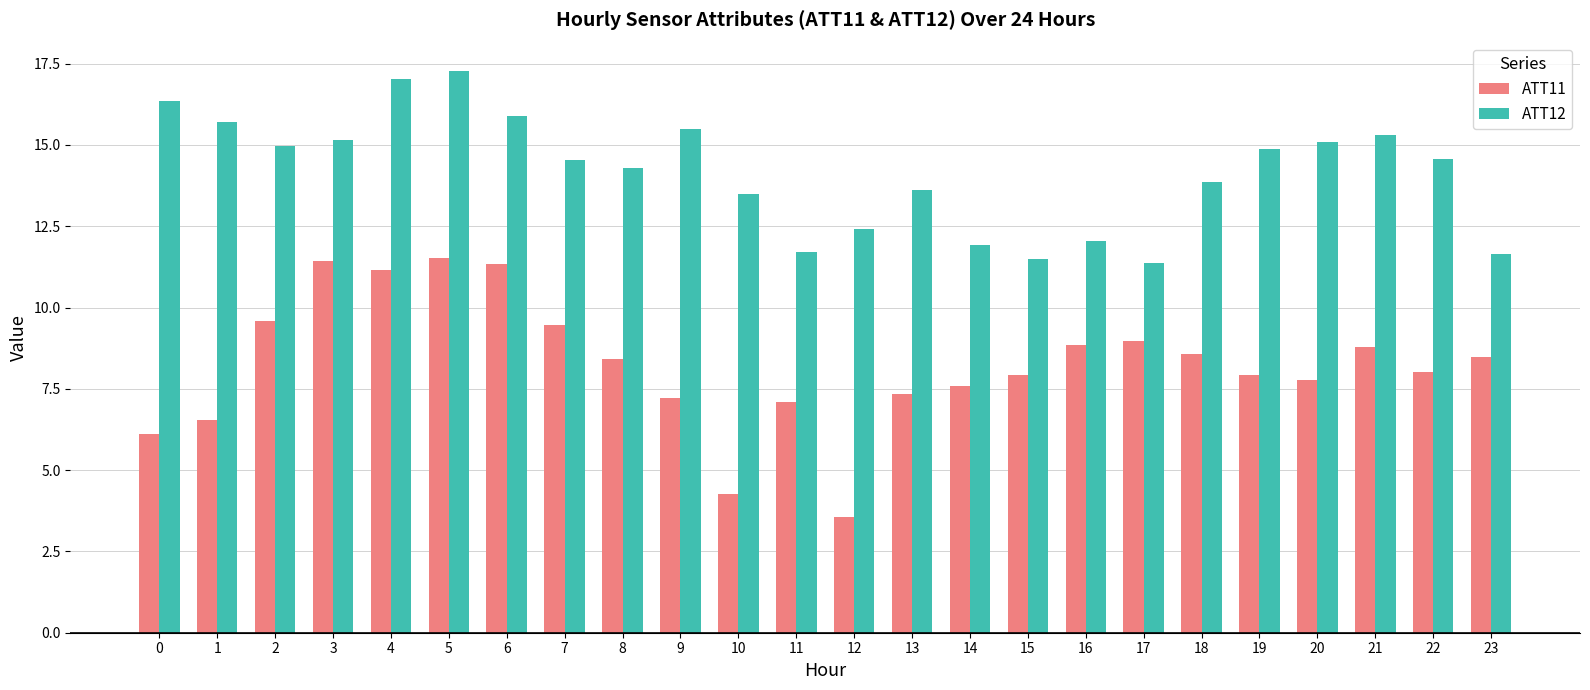

What is the difference between the ATT11 values at 12 and 5?

8.0